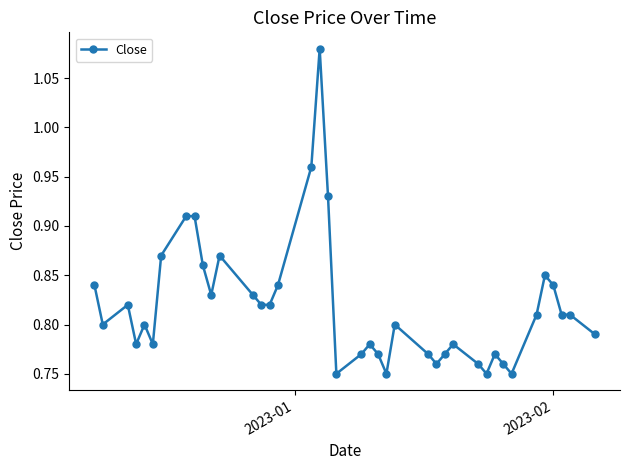

How many values are between 0 and 1?

39